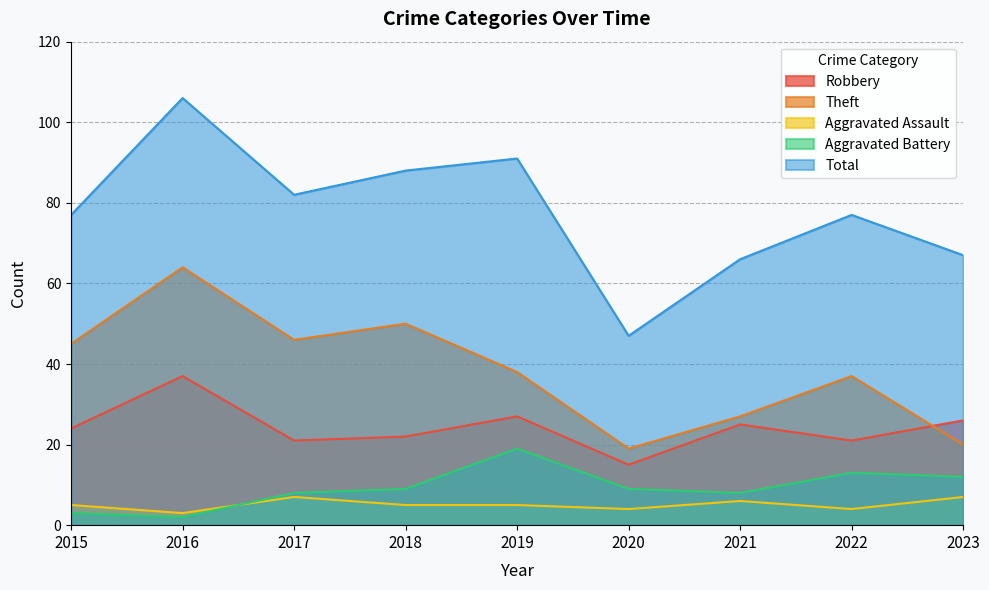

What is the value of the Aggravated Assault point at the 2nd from the left?

3